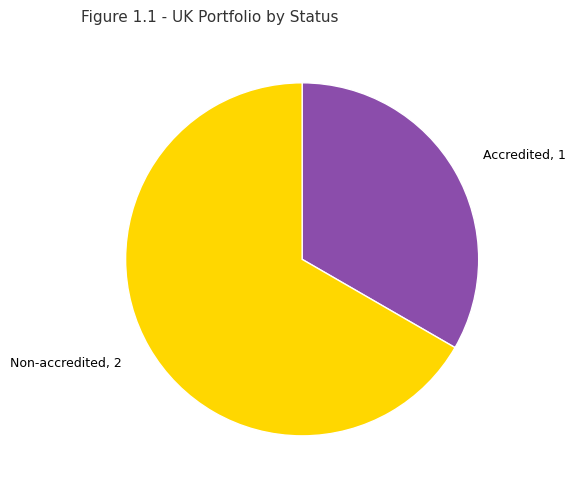

What is the largest slice in the pie chart?

Non-accredited, 2